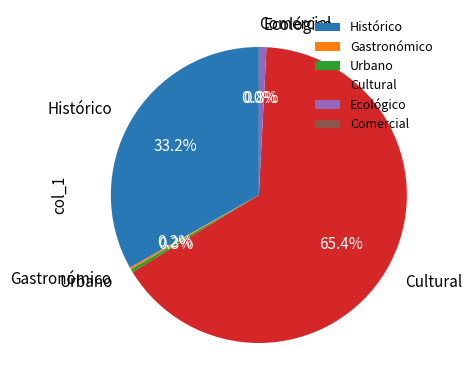

Which category has the biggest portion of the pie?

Cultural